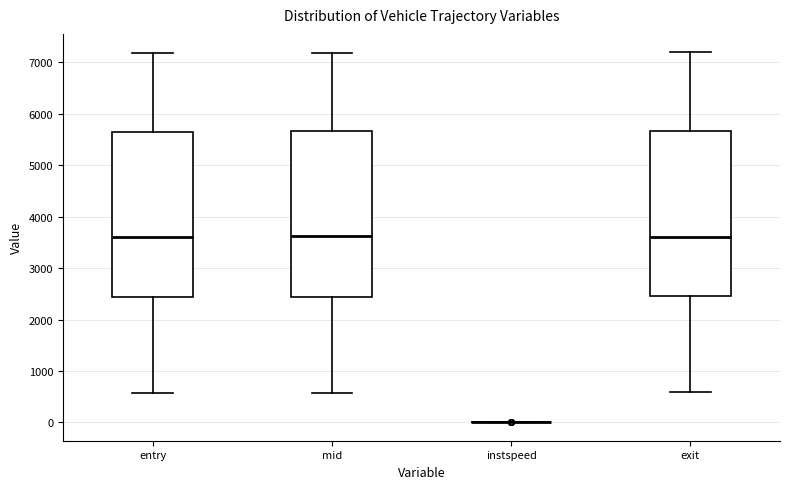

Where is the upper edge of the box for exit on the y-axis? The values are not printed on the chart, so give them approximately, as read against the axis.

5700